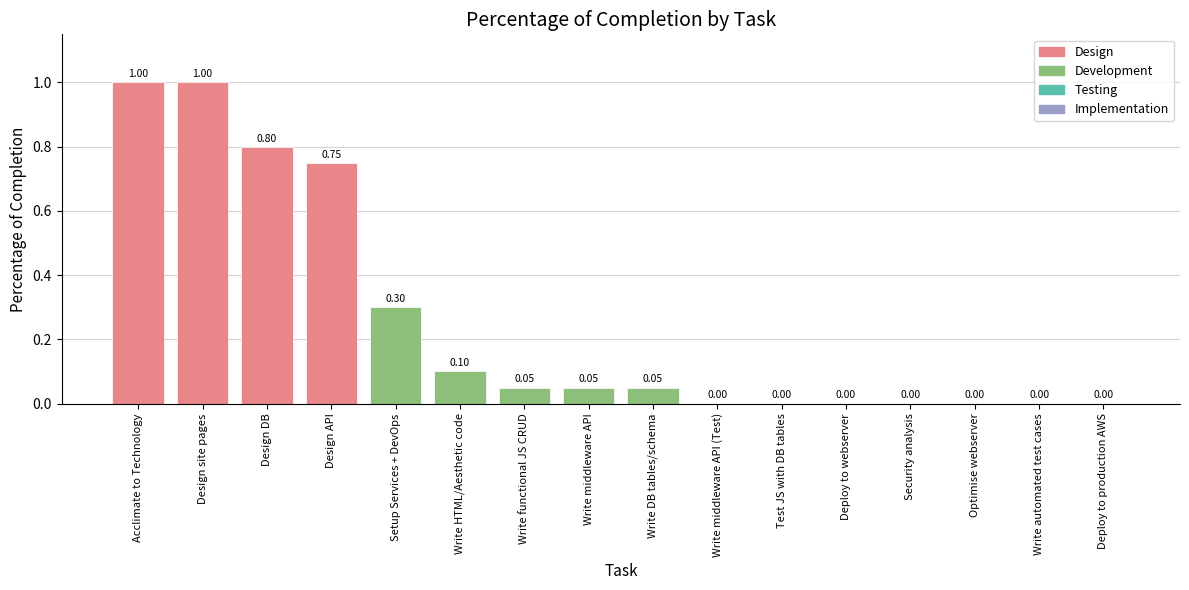

List the labels in order of value, largest first.

Acclimate to Technology, Design site pages, Design DB, Design API, Setup Services + DevOps, Write HTML/Aesthetic code, Write functional JS CRUD, Write middleware API, Write DB tables/schema, Write middleware API (Test), Test JS with DB tables, Deploy to webserver, Security analysis, Optimise webserver, Write automated test cases, Deploy to production AWS